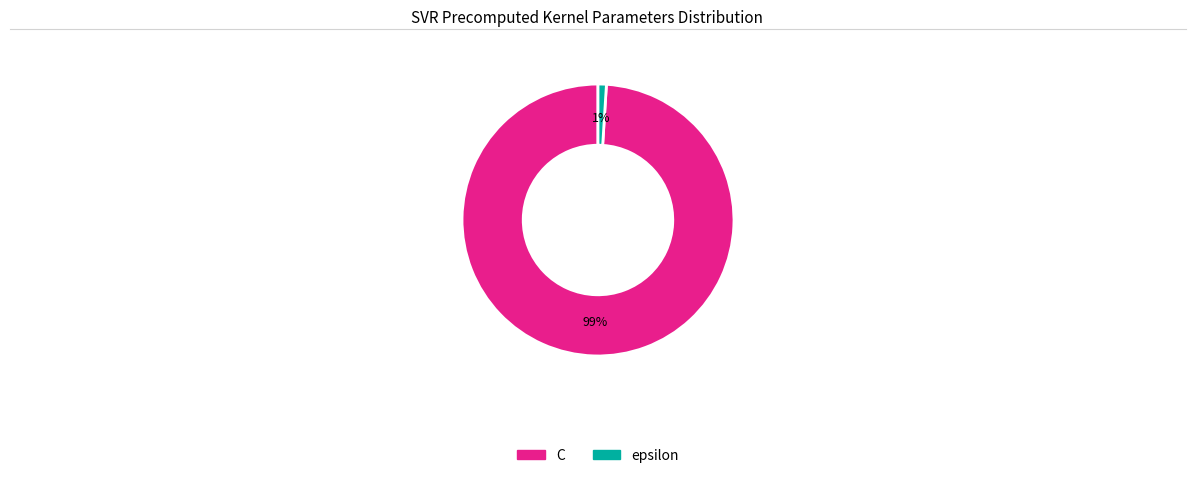

Is it true that epsilon is 10% of the pie?

False